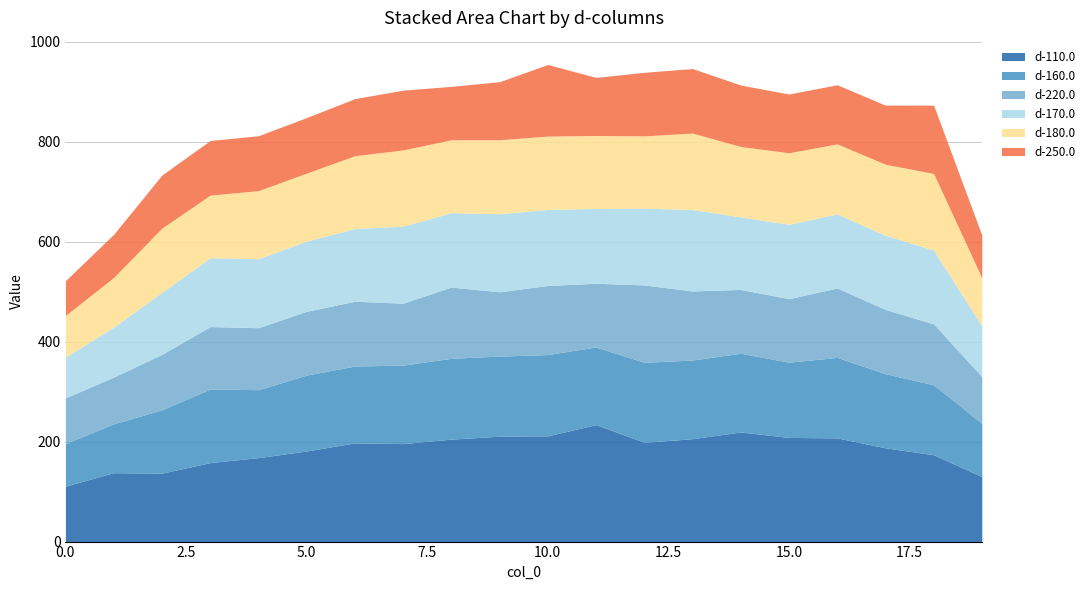

What is the sum of the d-220.0 values at 2 and 5?

238.4